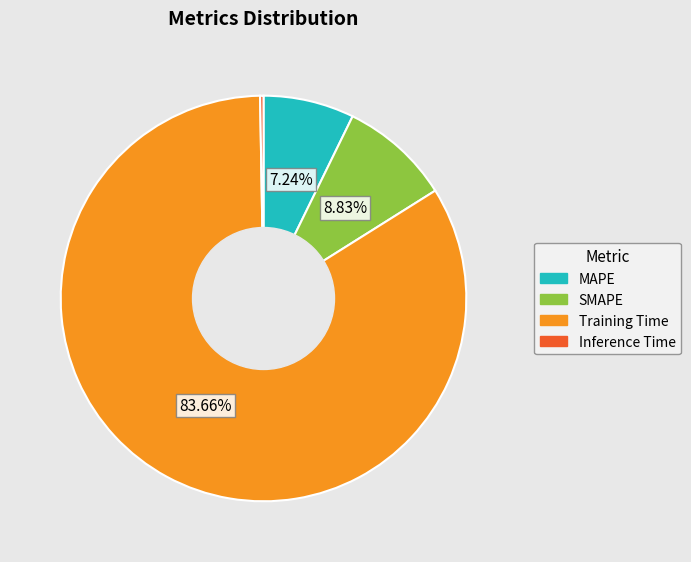

Does Training Time account for over 50% of the chart?

Yes